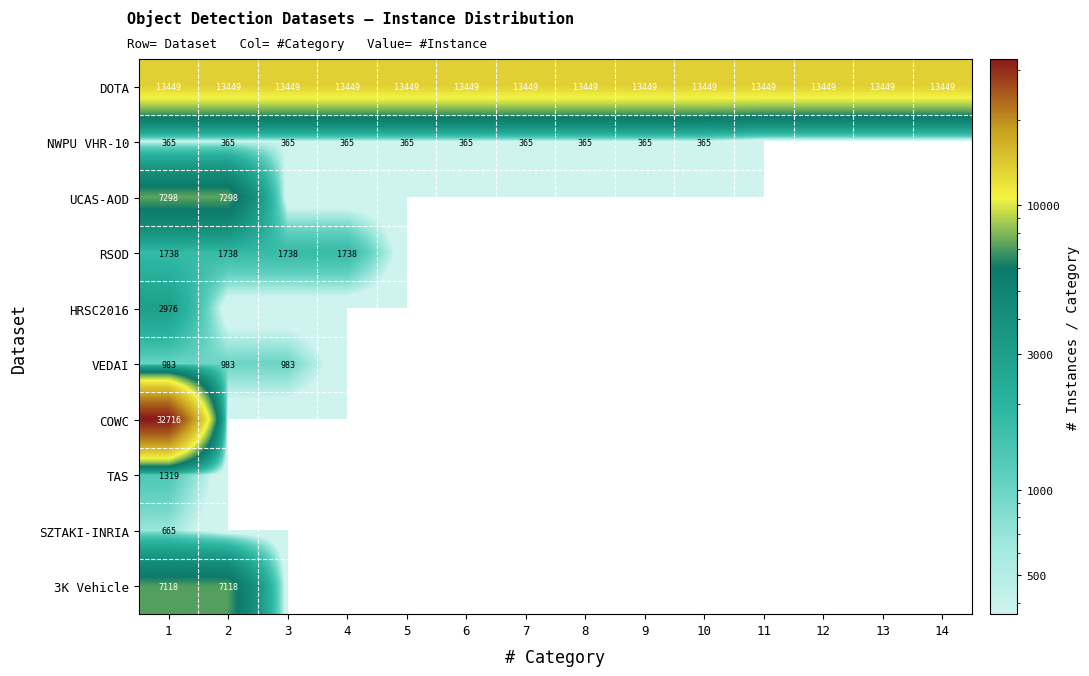

The COWC series shows 7590 at 1. True or false?

False